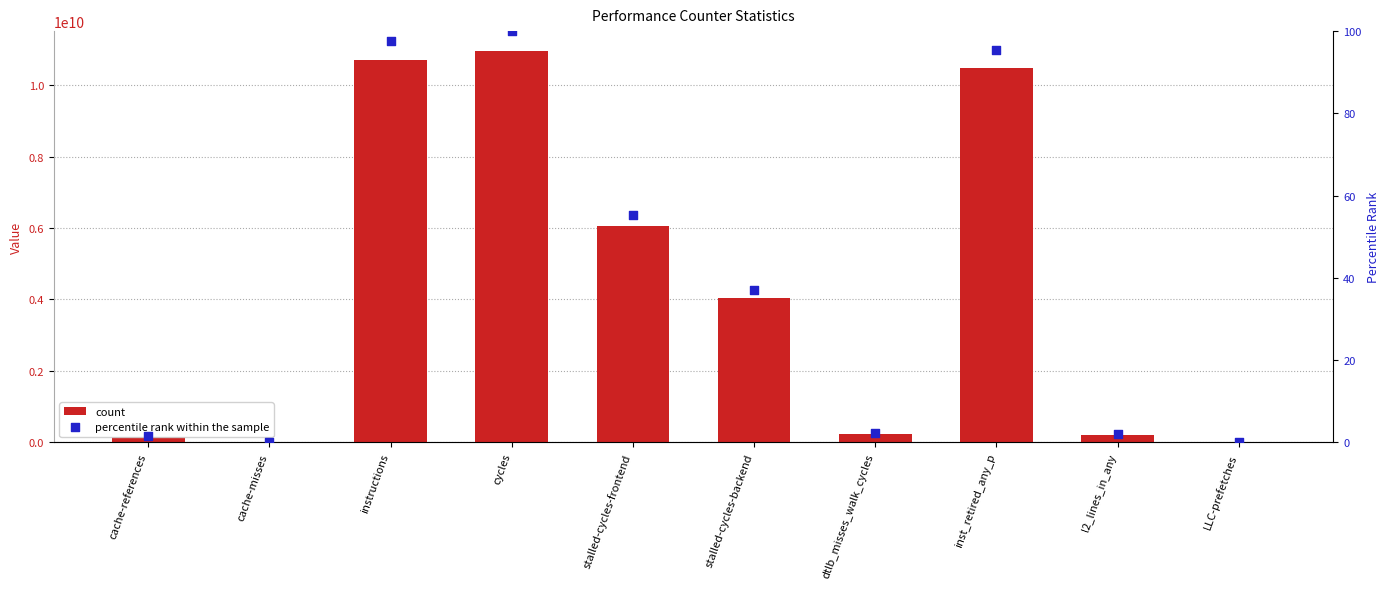

What is the total value across all series at inst_retired_any_p?

10471649140.5